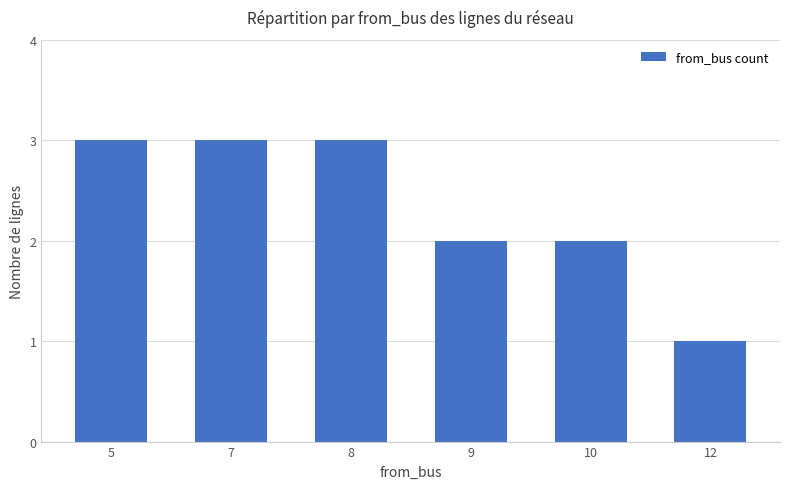

Reading left to right, transcribe all the data shown in this chart.

5=3	7=3	8=3	9=2	10=2	12=1